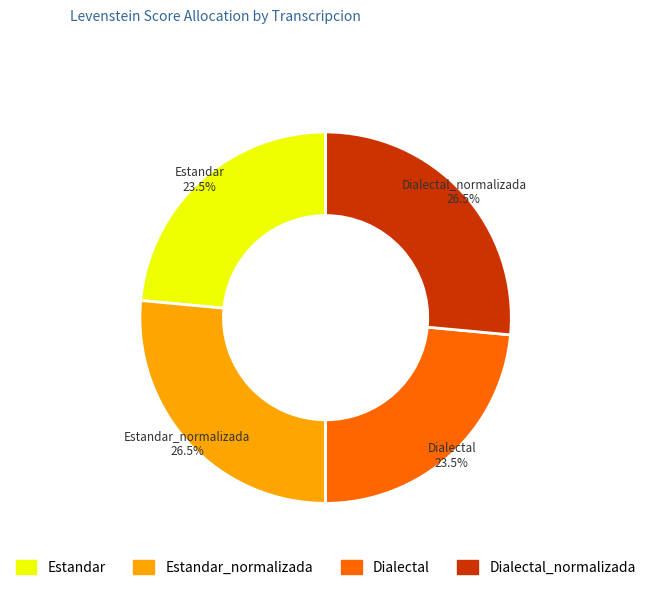

How many segments does this pie chart have?

4